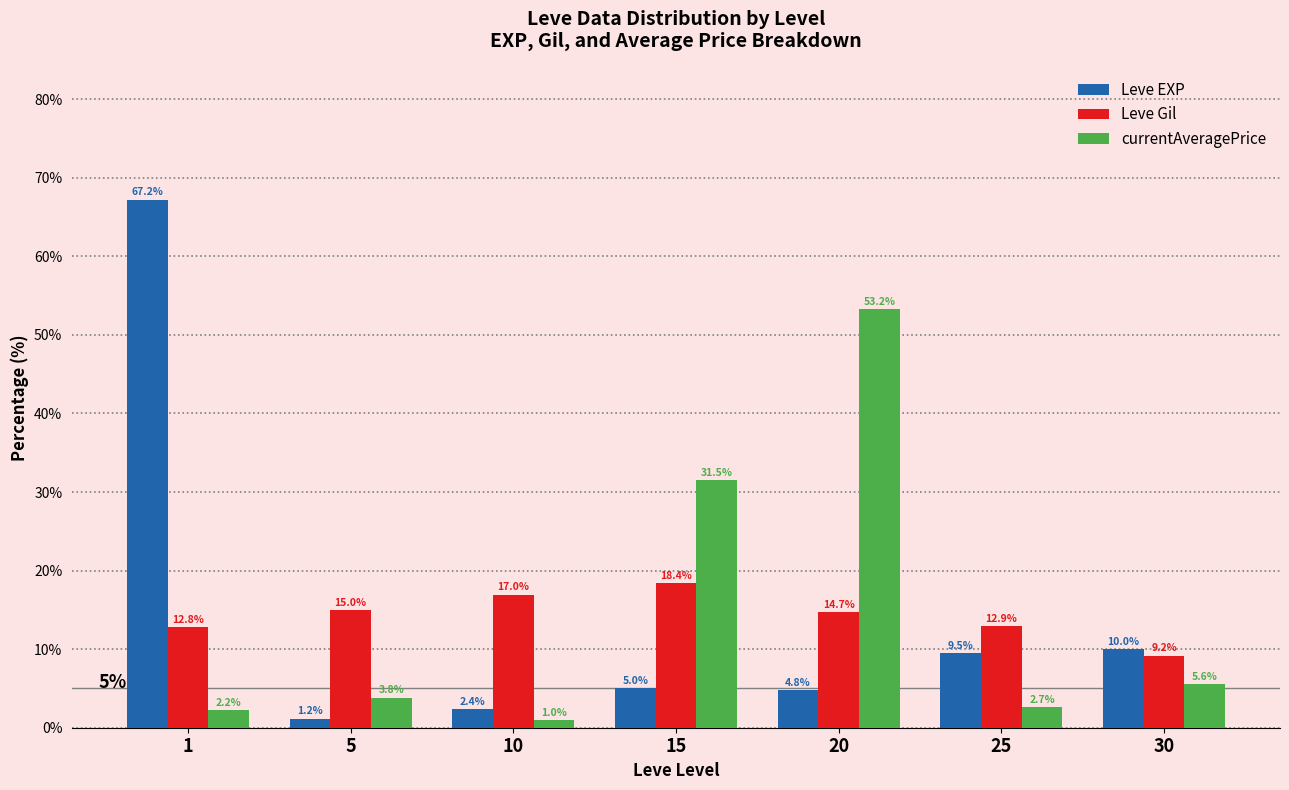

The value of Leve Gil at 5 is 8.0. True or false?

False